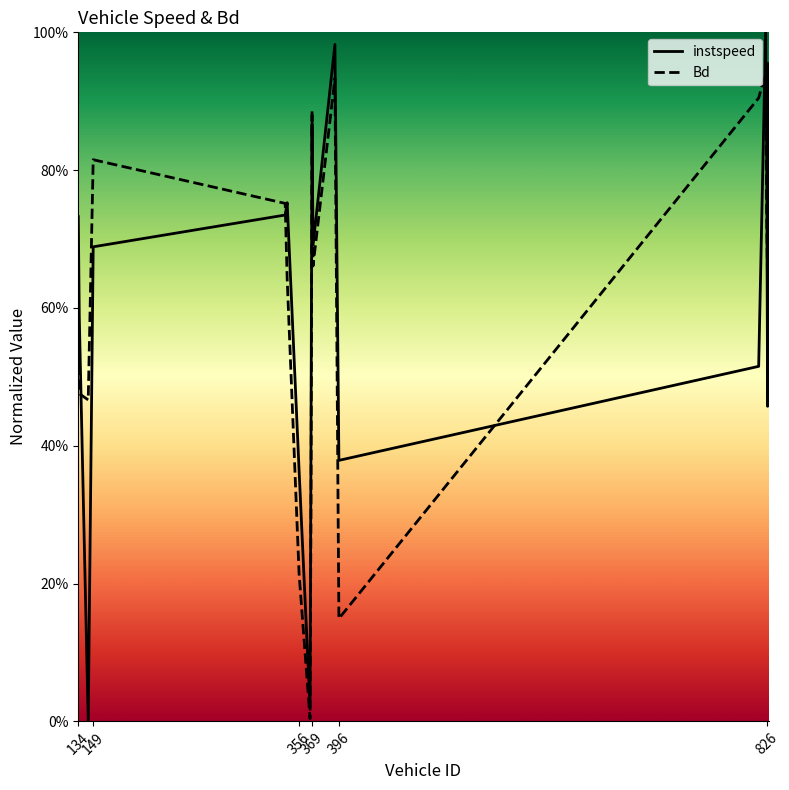

What is the average value of the instspeed series?

0.6